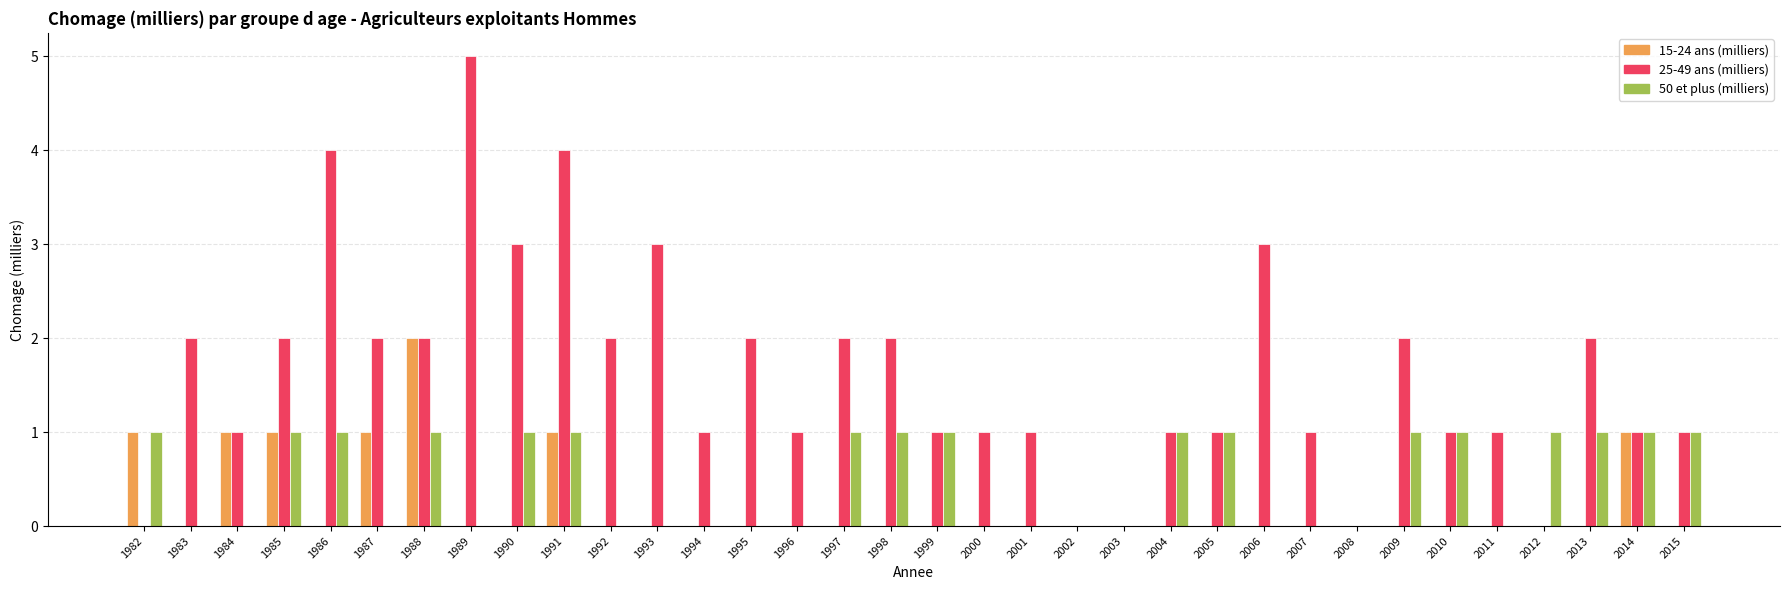

At which category is the sum across all series the highest?

1991